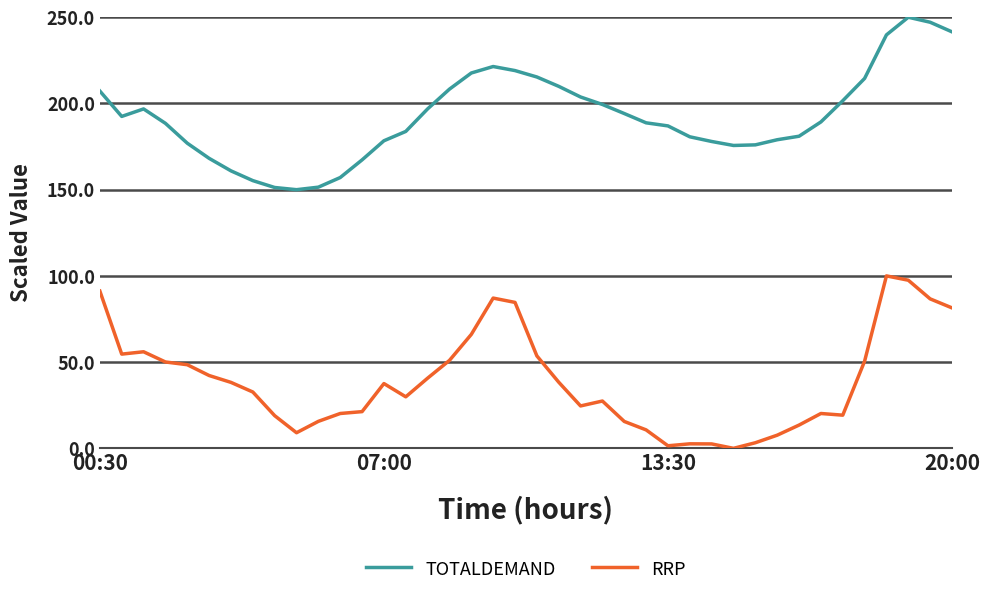

True or false: TOTALDEMAND has more than 0 points higher than both neighbors.

True